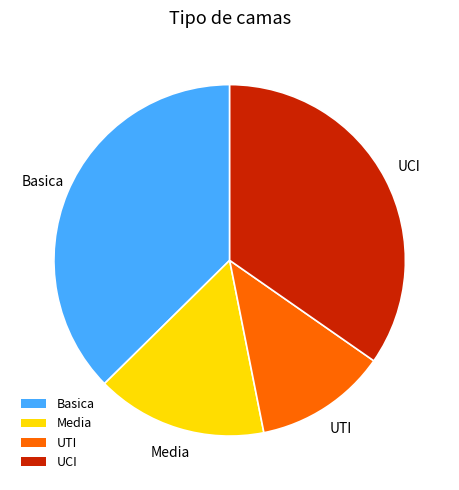

Which slice is the smallest?

UTI